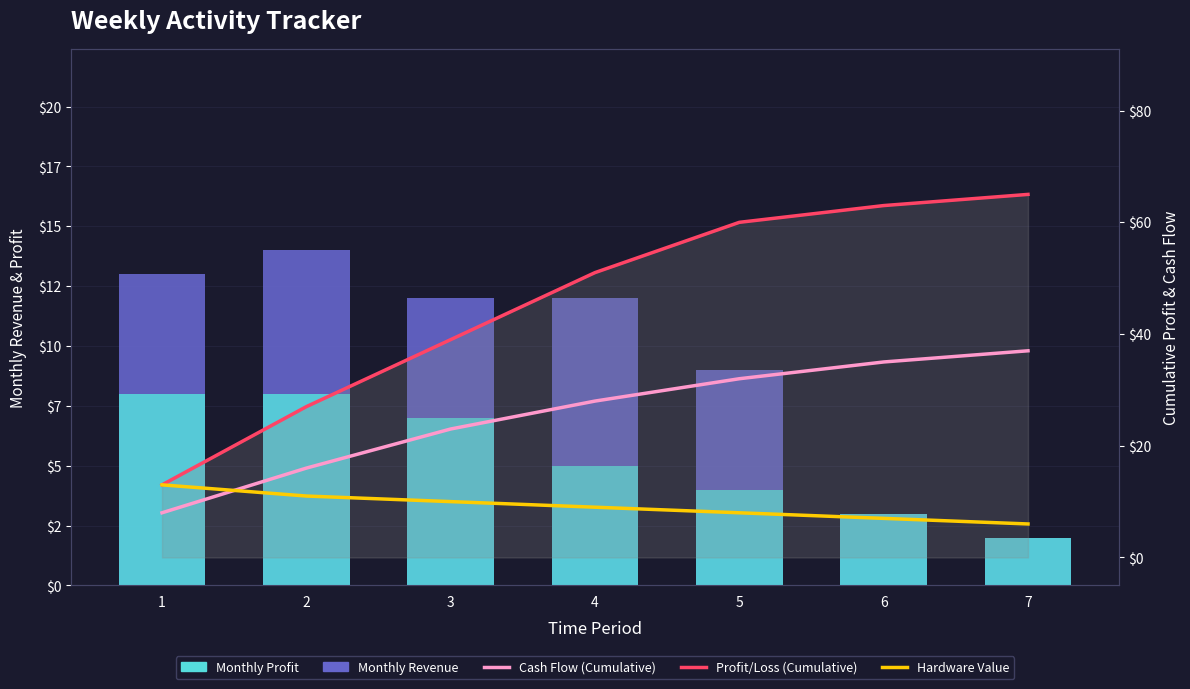

True or false: Hardware Value has a value of 13 at 1.

True